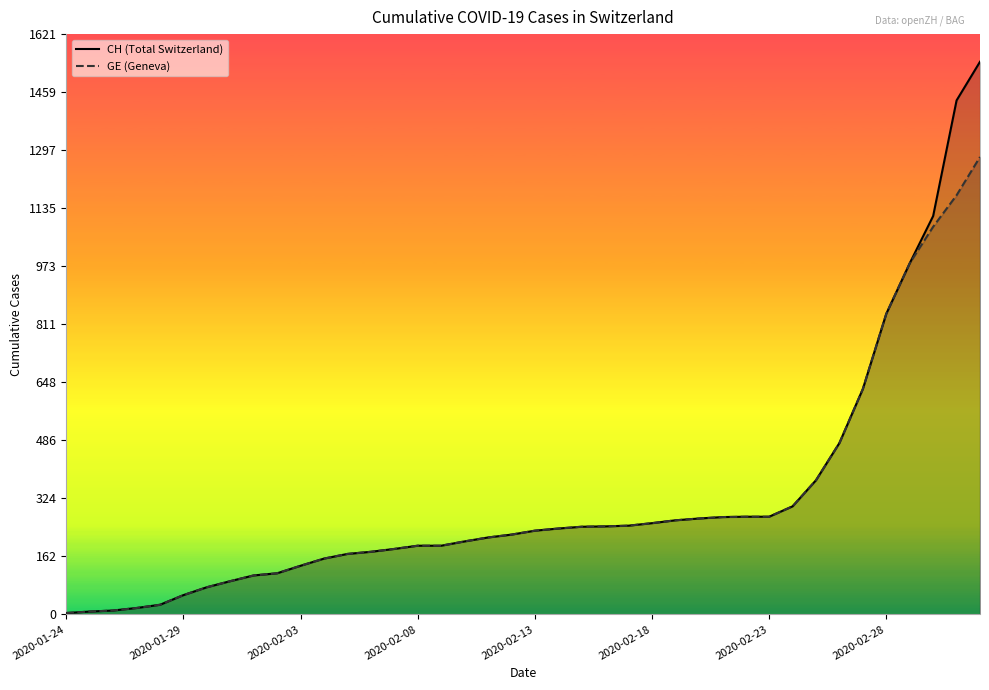

Reading left to right, list all the values displayed in this chart.

CH: 4	8	11	18	27	54	76	93	109	115	136	156	169	175	183	192	192	204	215	223	234	240	245	246	248	255	263	268	272	273	273	302	375	479	630	840	981	1113	1436	1544
GE: 4	8	11	18	27	54	76	93	109	115	136	156	169	175	183	192	192	204	215	223	234	240	245	246	248	255	263	268	272	273	273	302	375	479	630	840	981	1083	1171	1278